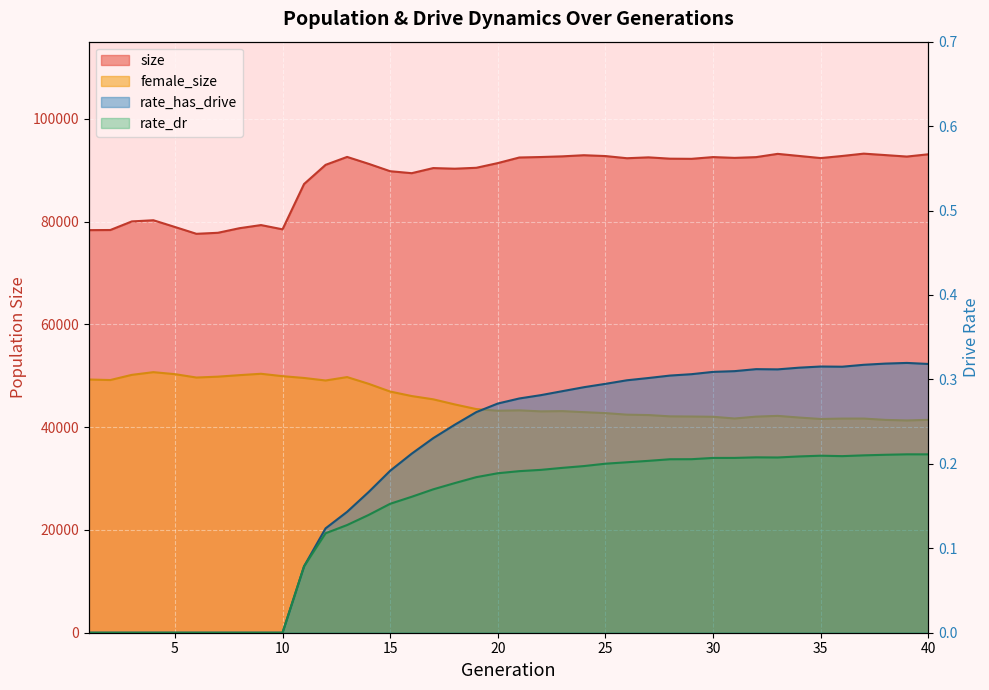

True or false: rate_dr and size intersect in this chart.

False